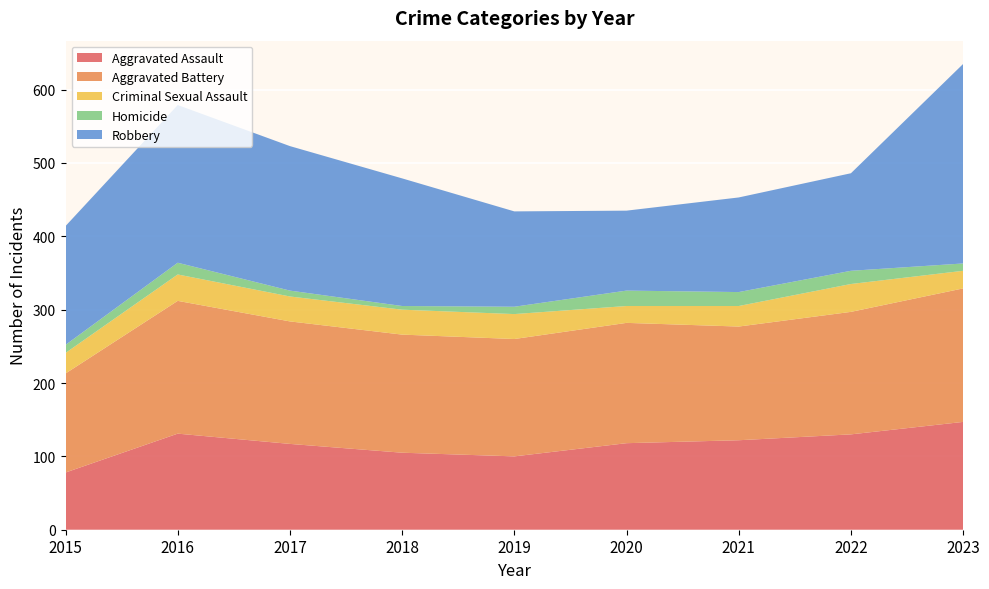

Reading right to left, transcribe all the data shown in this chart.

Aggravated Assault: 147	130	122	118	100	105	117	131	78
Aggravated Battery: 182	167	155	164	160	161	167	181	135
Criminal Sexual Assault: 24	38	28	23	34	34	34	36	28
Homicide: 10	18	19	21	10	5	8	16	11
Robbery: 272	133	129	109	130	174	197	215	162